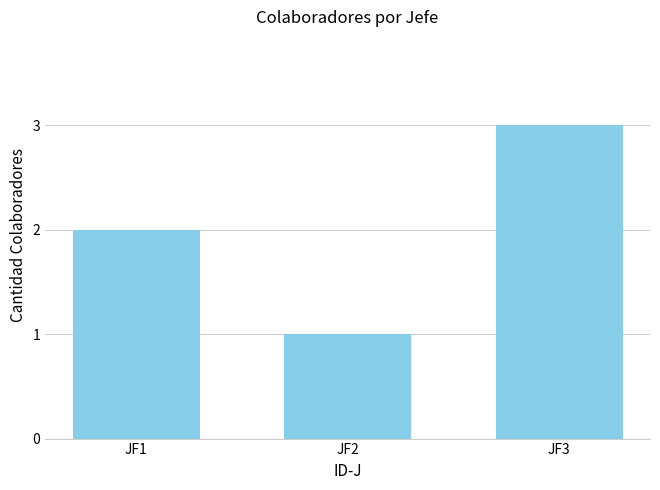

What is the minimum value shown in the chart?

1